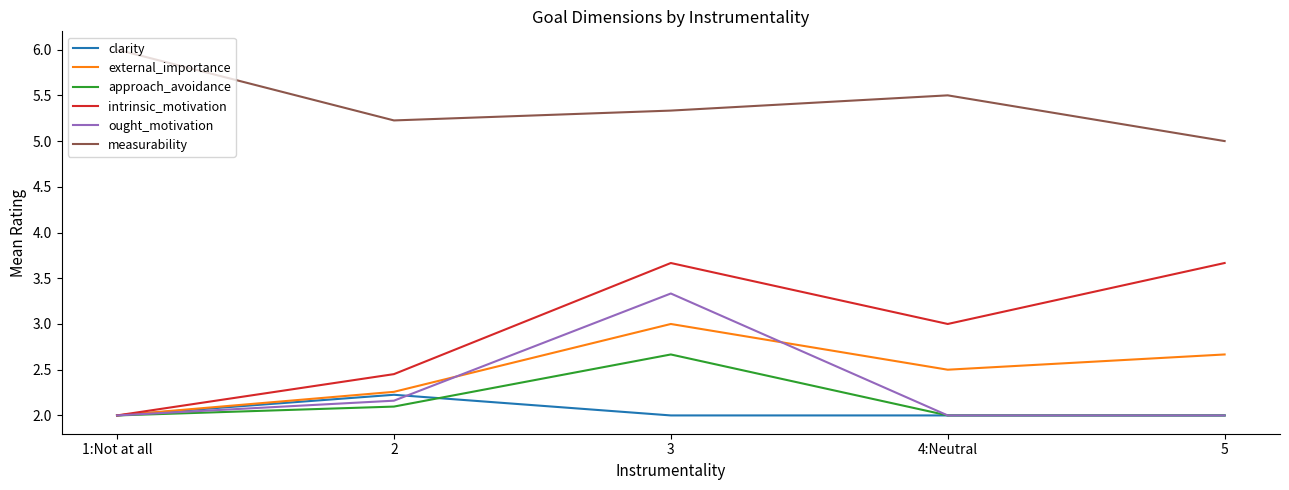

What is the spread (max minus min) of values at 2?

3.1